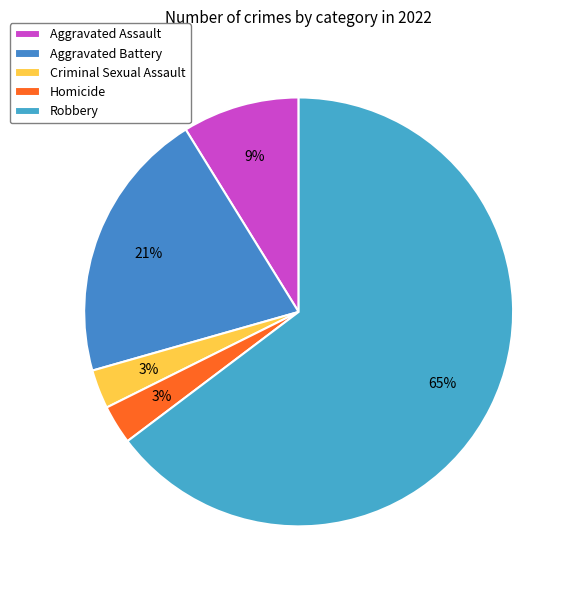

Which category has the smallest portion of the pie?

Criminal Sexual Assault